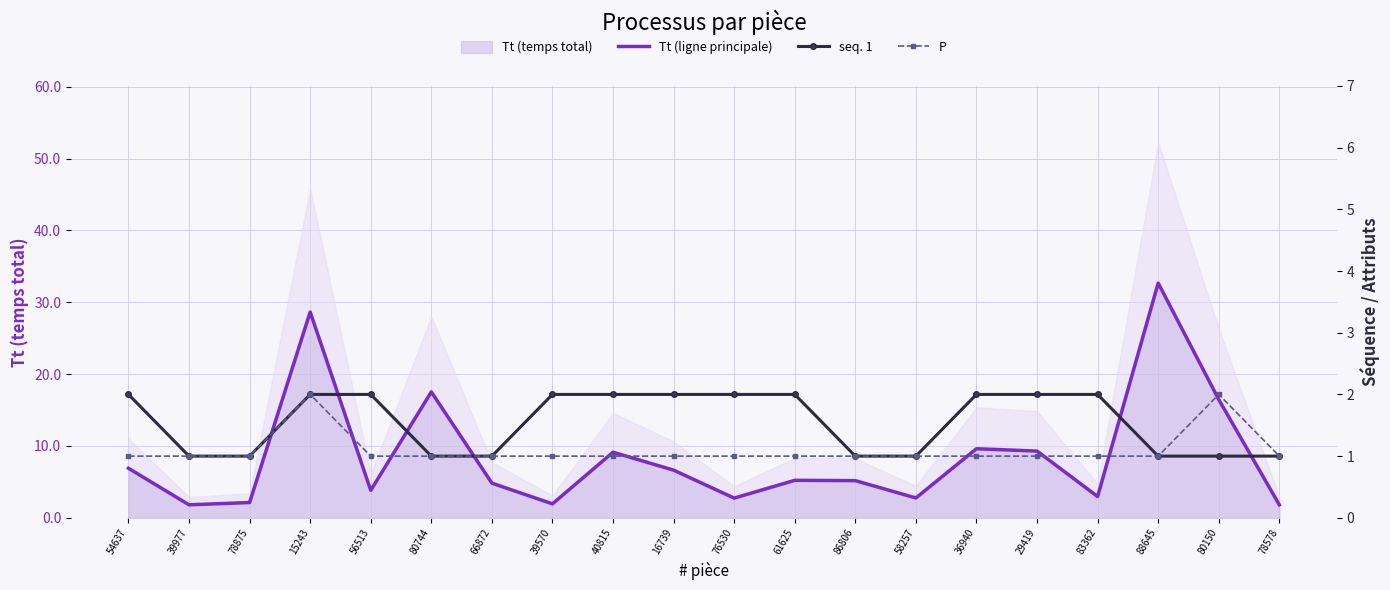

Between 86806 and 88645, which series saw the biggest shift?

Tt (ligne principale)